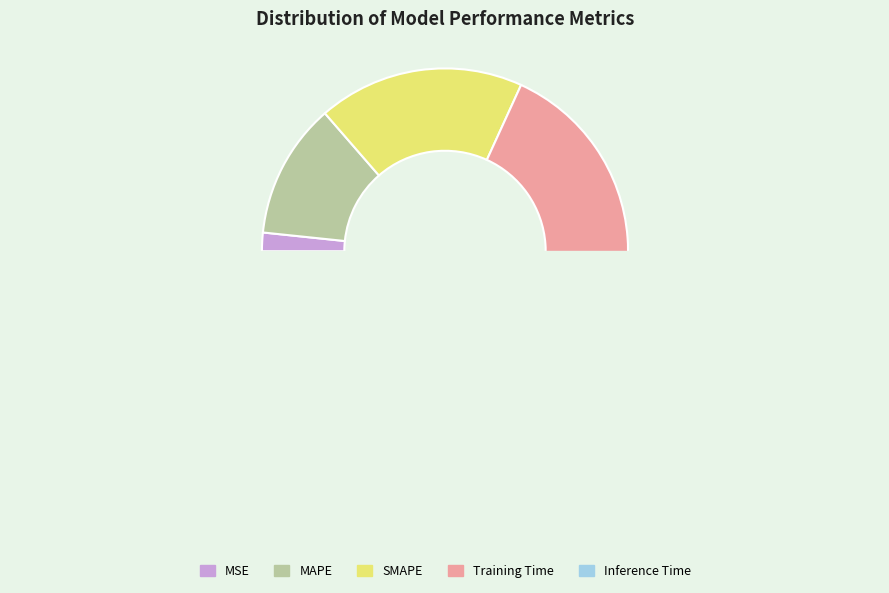

How many segments does this pie chart have?

5